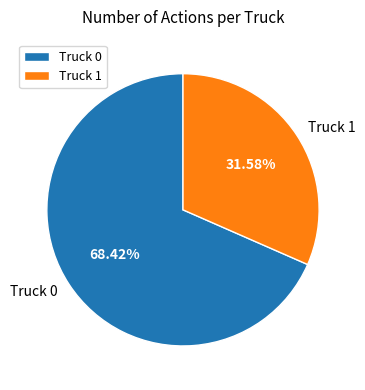

How many slices are in this pie chart?

2